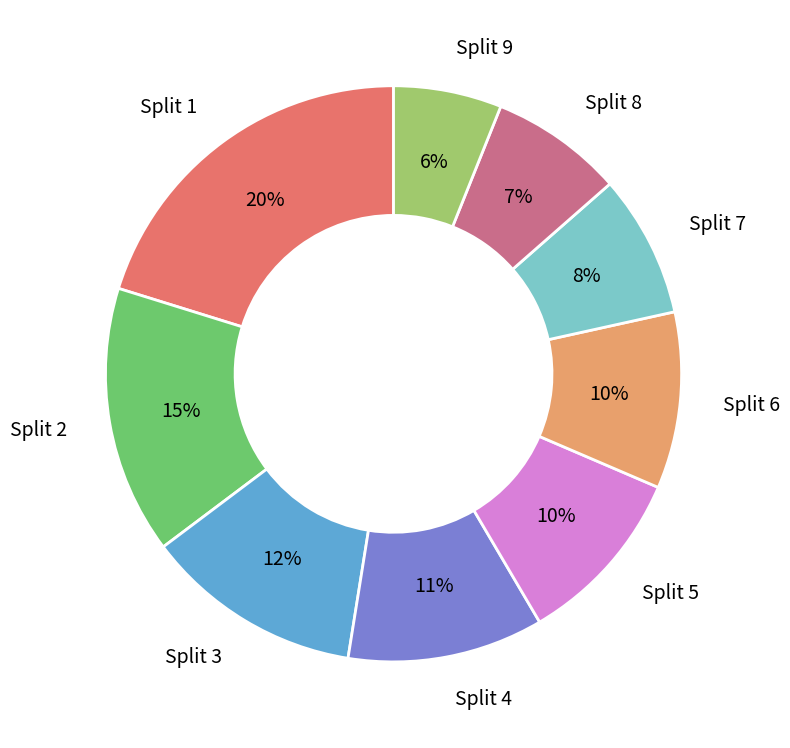

To the nearest percent, what is the difference between the largest and smallest slice percentages?

14%